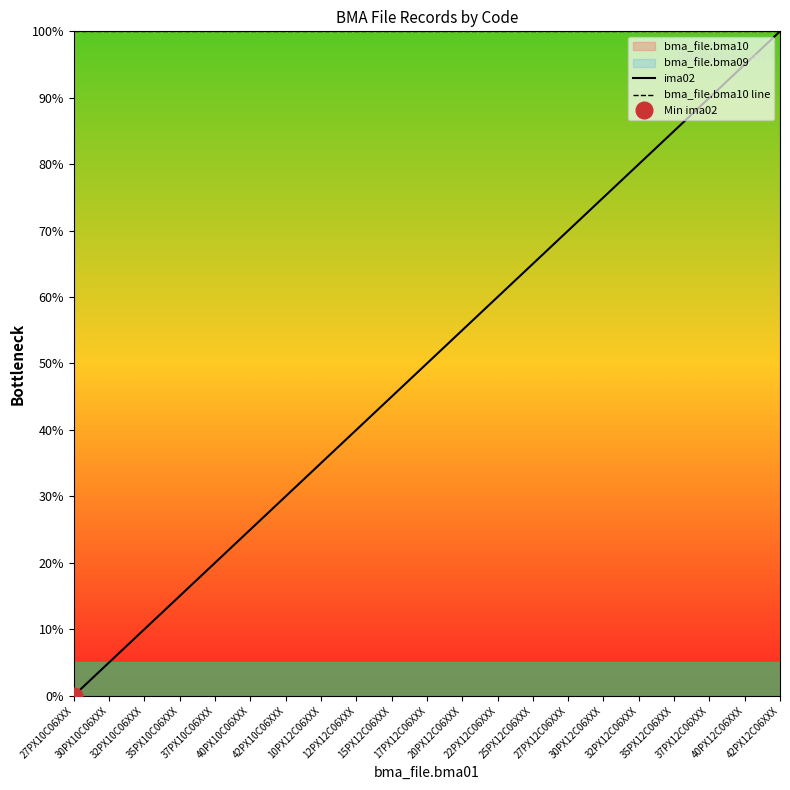

What is the sum of all ima02 values?

1050.0